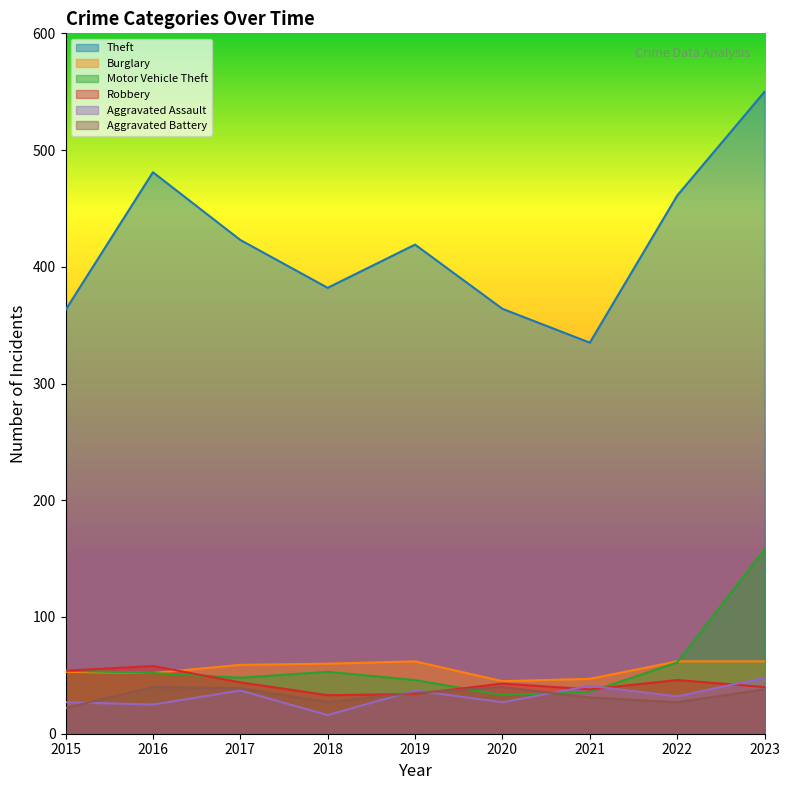

What is the approximate value of Aggravated Assault at 2021, to the nearest 10?

40